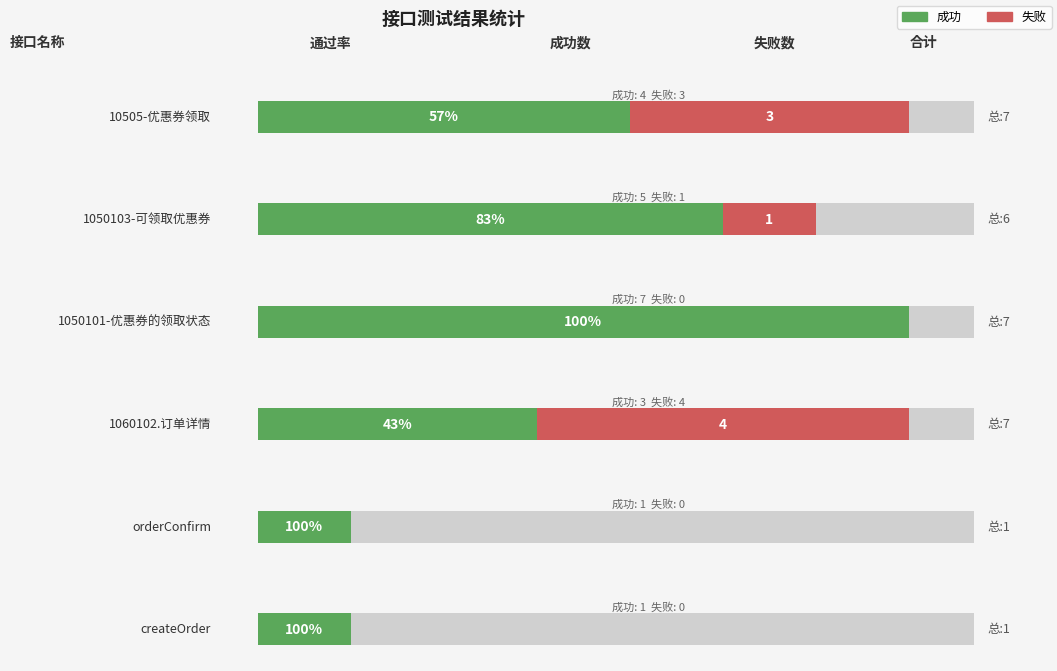

What is the label of the 6th bar from the left?

createOrder